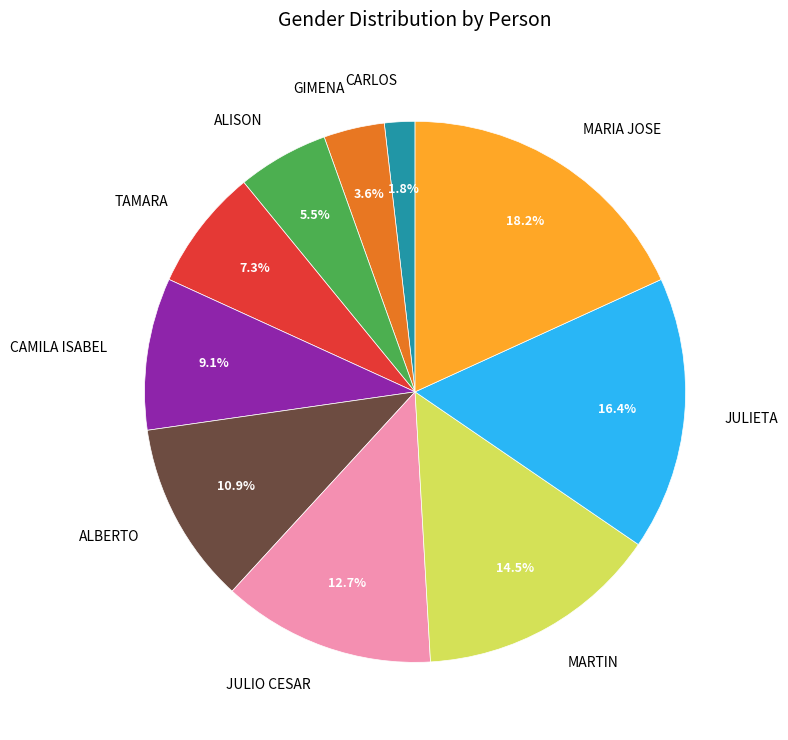

Count the number of slices in the pie.

10